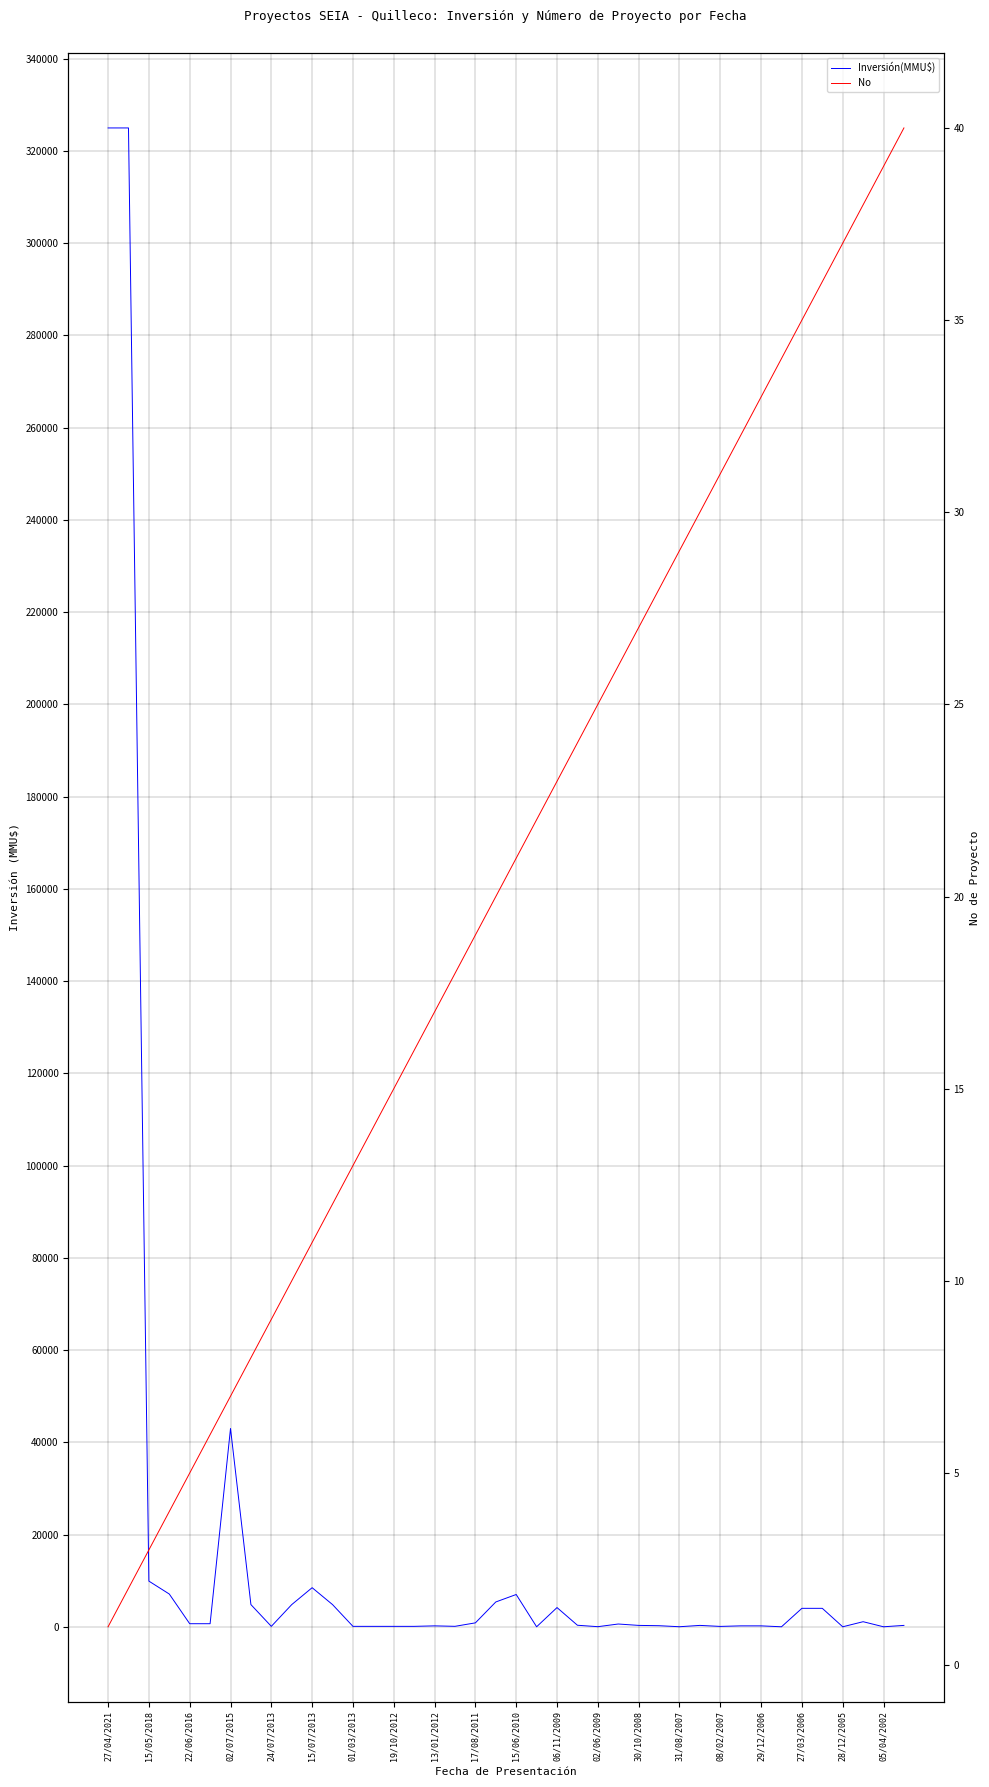

What is the maximum value for Inversión(MMU$)?

325000